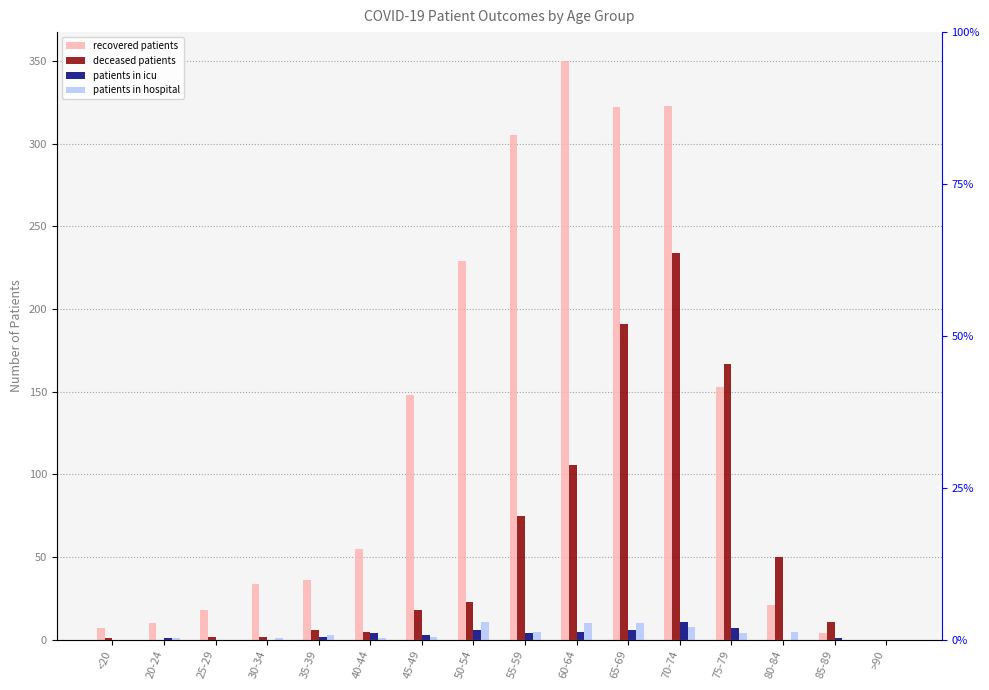

Does the chart contain stacked bars?

No